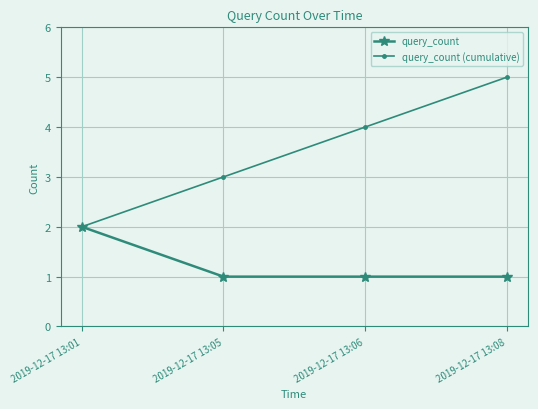

Rank the series at 2019-12-17 13:08 from lowest to highest value.

query_count, query_count (cumulative)